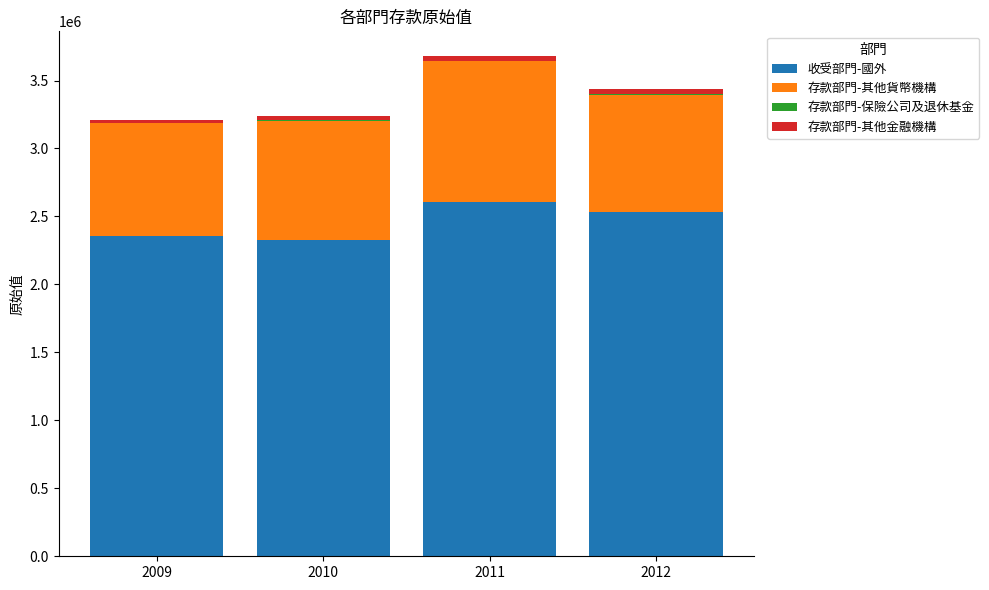

What is the sum of all 收受部門-國外 values?

9822601